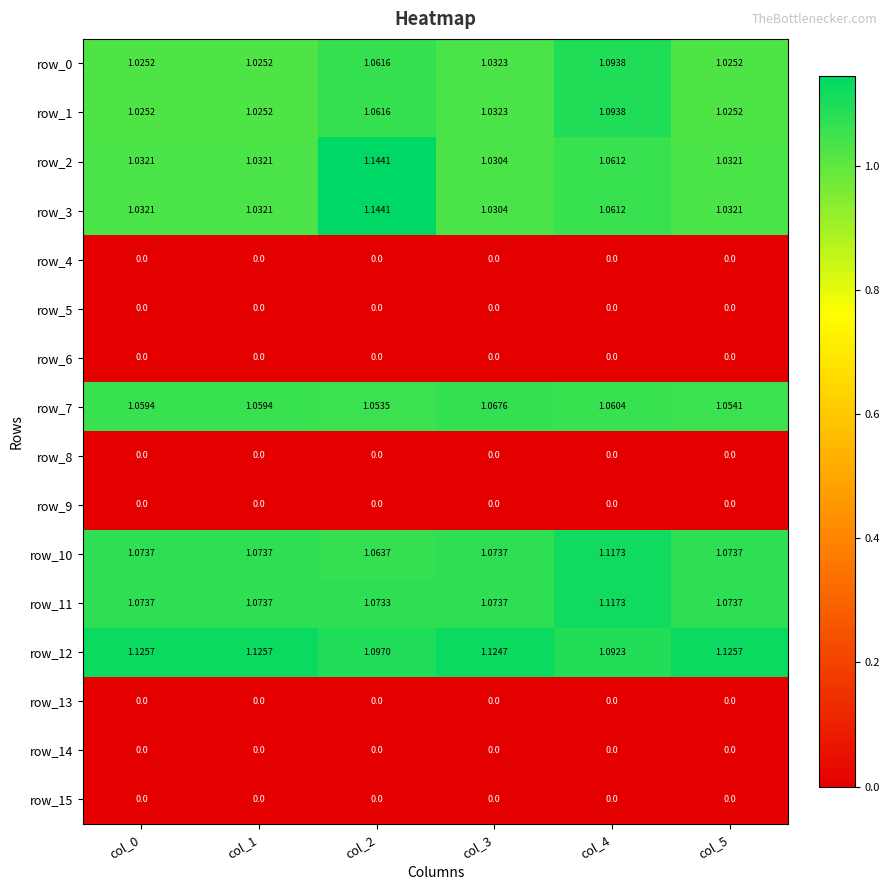

Reading left to right, transcribe all the data shown in this chart.

row_0: col_0=1.0	col_1=1.0	col_2=1.1	col_3=1.0	col_4=1.1	col_5=1.0
row_1: col_0=1.0	col_1=1.0	col_2=1.1	col_3=1.0	col_4=1.1	col_5=1.0
row_2: col_0=1.0	col_1=1.0	col_2=1.1	col_3=1.0	col_4=1.1	col_5=1.0
row_3: col_0=1.0	col_1=1.0	col_2=1.1	col_3=1.0	col_4=1.1	col_5=1.0
row_4: col_0=0.0	col_1=0.0	col_2=0.0	col_3=0.0	col_4=0.0	col_5=0.0
row_5: col_0=0.0	col_1=0.0	col_2=0.0	col_3=0.0	col_4=0.0	col_5=0.0
row_6: col_0=0.0	col_1=0.0	col_2=0.0	col_3=0.0	col_4=0.0	col_5=0.0
row_7: col_0=1.1	col_1=1.1	col_2=1.1	col_3=1.1	col_4=1.1	col_5=1.1
row_8: col_0=0.0	col_1=0.0	col_2=0.0	col_3=0.0	col_4=0.0	col_5=0.0
row_9: col_0=0.0	col_1=0.0	col_2=0.0	col_3=0.0	col_4=0.0	col_5=0.0
row_10: col_0=1.1	col_1=1.1	col_2=1.1	col_3=1.1	col_4=1.1	col_5=1.1
row_11: col_0=1.1	col_1=1.1	col_2=1.1	col_3=1.1	col_4=1.1	col_5=1.1
row_12: col_0=1.1	col_1=1.1	col_2=1.1	col_3=1.1	col_4=1.1	col_5=1.1
row_13: col_0=0.0	col_1=0.0	col_2=0.0	col_3=0.0	col_4=0.0	col_5=0.0
row_14: col_0=0.0	col_1=0.0	col_2=0.0	col_3=0.0	col_4=0.0	col_5=0.0
row_15: col_0=0.0	col_1=0.0	col_2=0.0	col_3=0.0	col_4=0.0	col_5=0.0